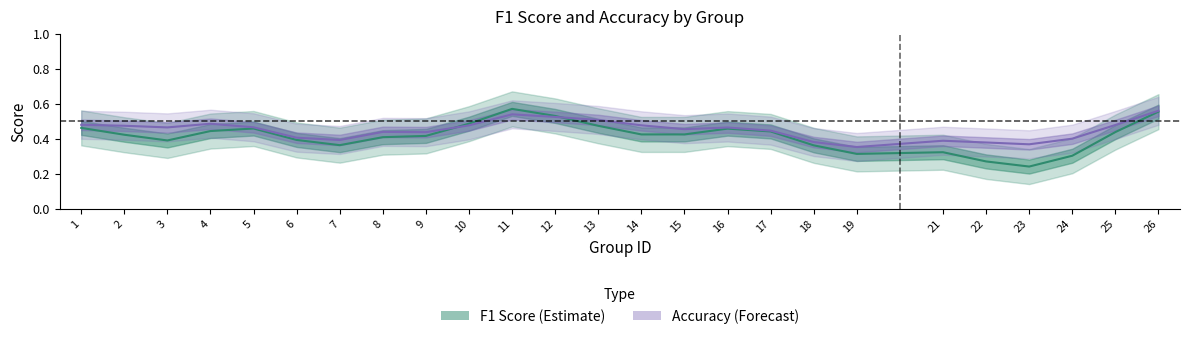

List the labels in order of f1 value, largest first.

11, 26, 12, 10, 13, 1, 5, 16, 4, 17, 25, 15, 14, 2, 9, 8, 6, 3, 7, 18, 21, 19, 24, 22, 23